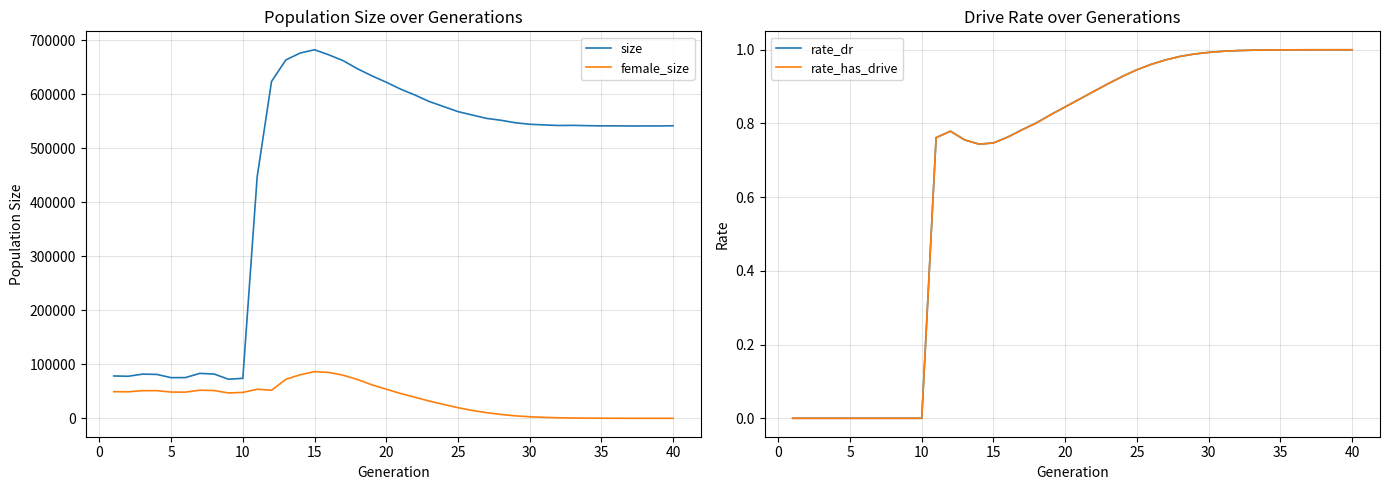

What is the minimum value for size?

72332